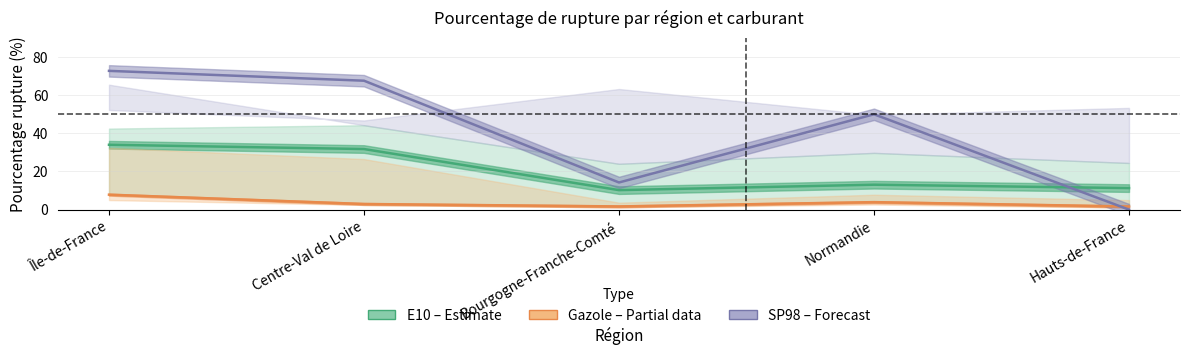

What is the spread (max minus min) of values at Normandie?

46.0